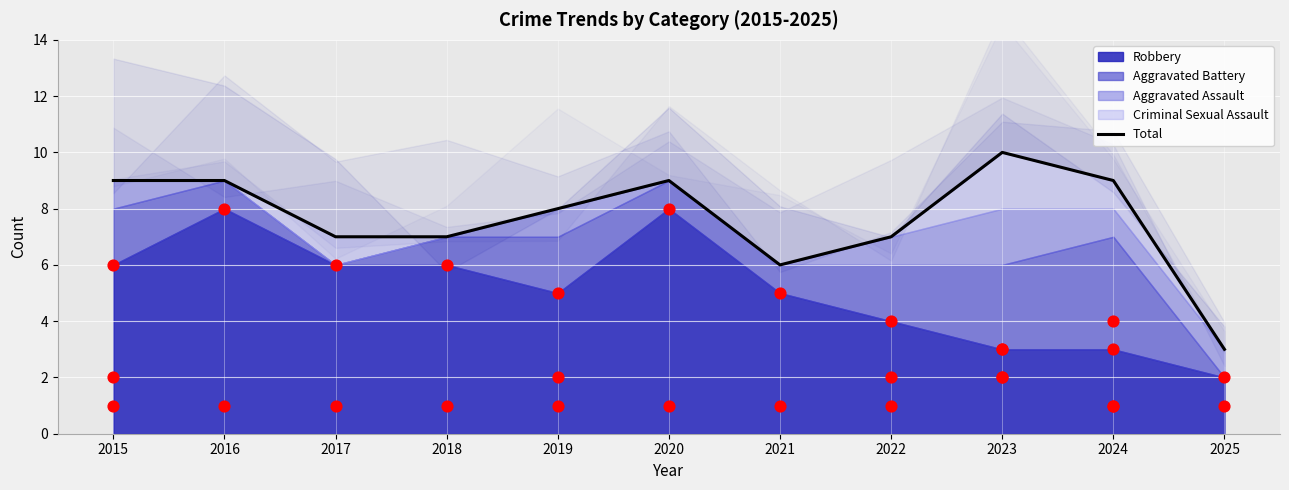

What is the ratio of the value at 2017 to the value at 2022?

1.0